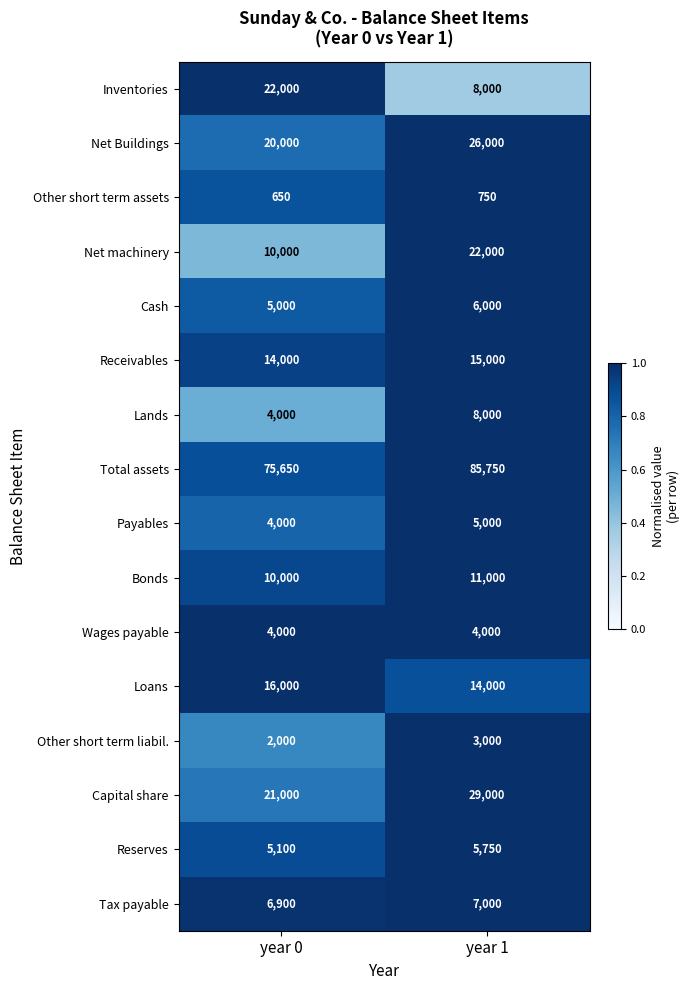

What is the difference between the Tax payable values at year 0 and year 1?

100